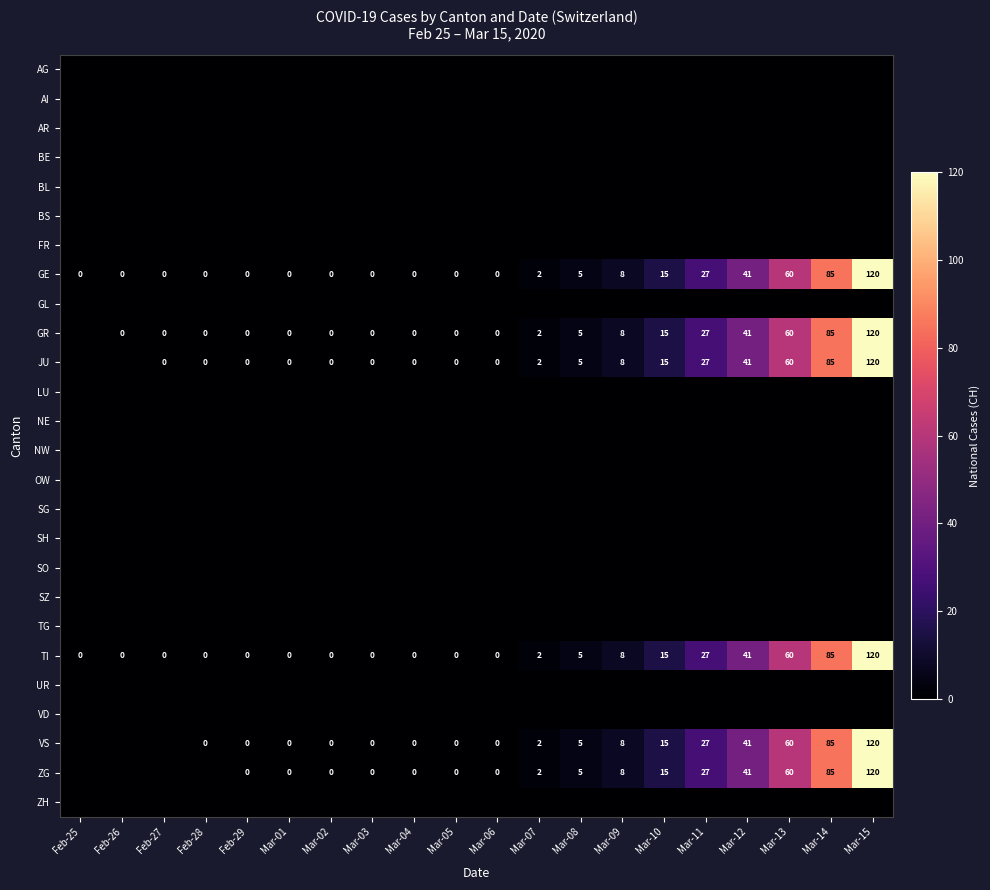

What is the approximate value of TI at Mar-15, to the nearest 50?

100